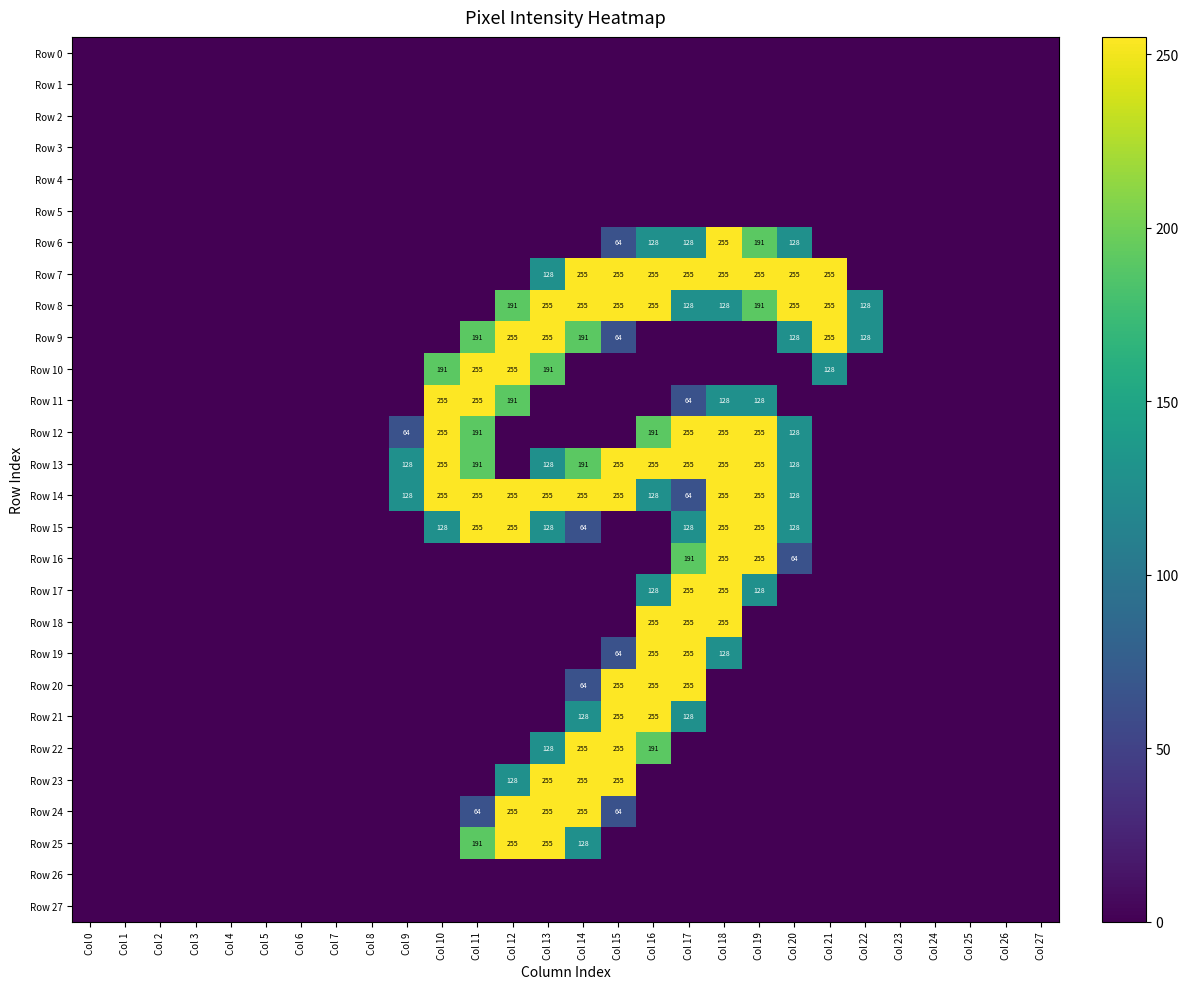

Is it true that Row 11 equals 86 at Col 19?

False